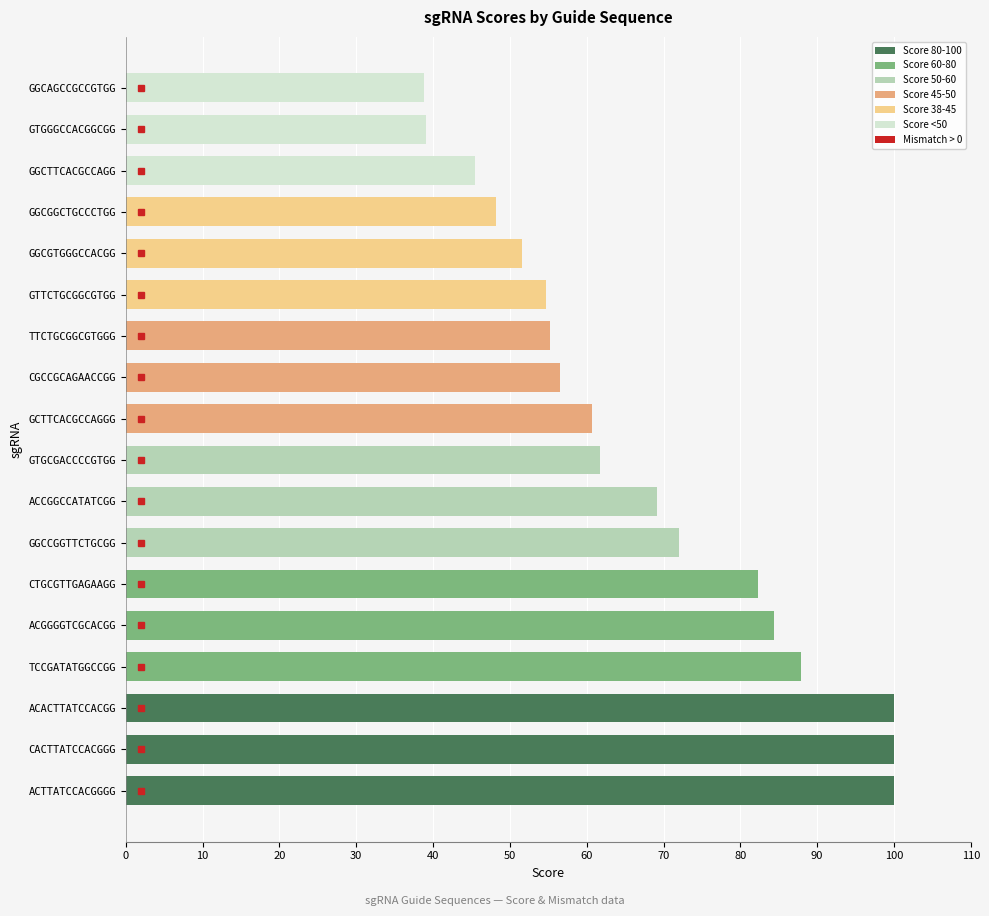

How many distinct data groups are displayed?

1